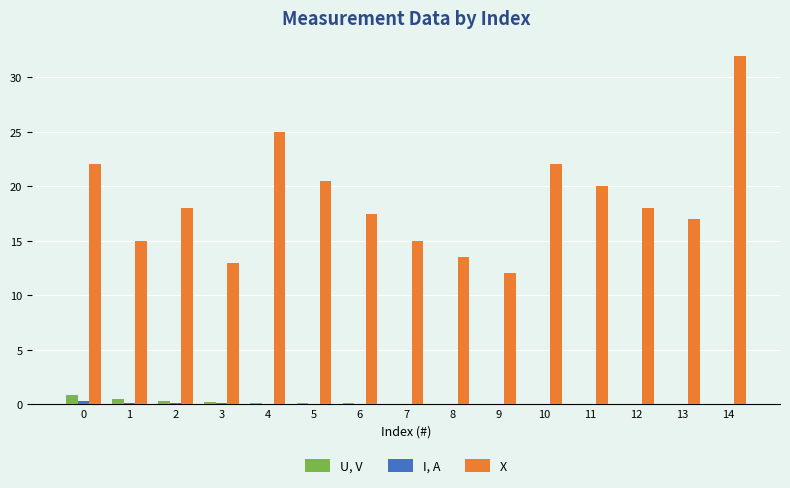

Which series changed the most between 9 and 13?

X